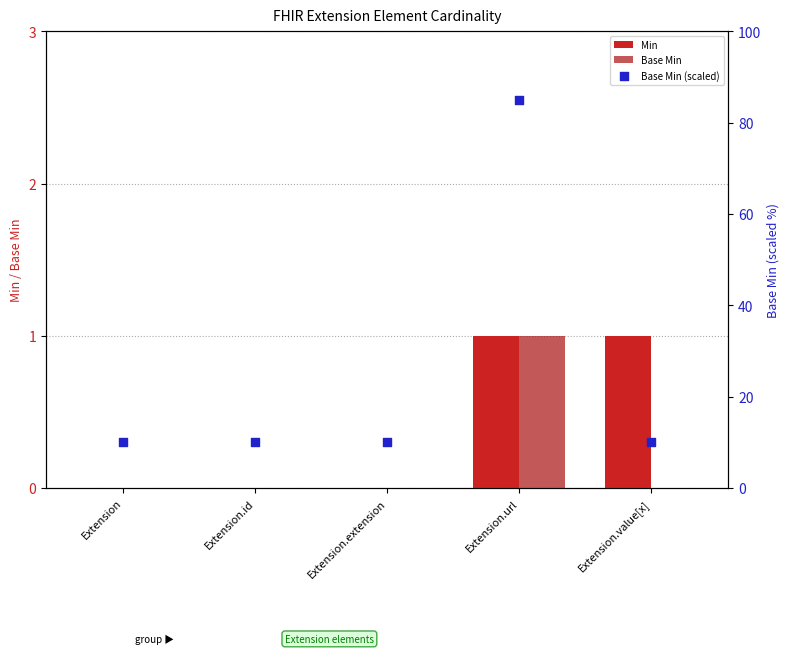

Is the value of Base Min at Extension.id greater than the value of Min at Extension.extension?

No